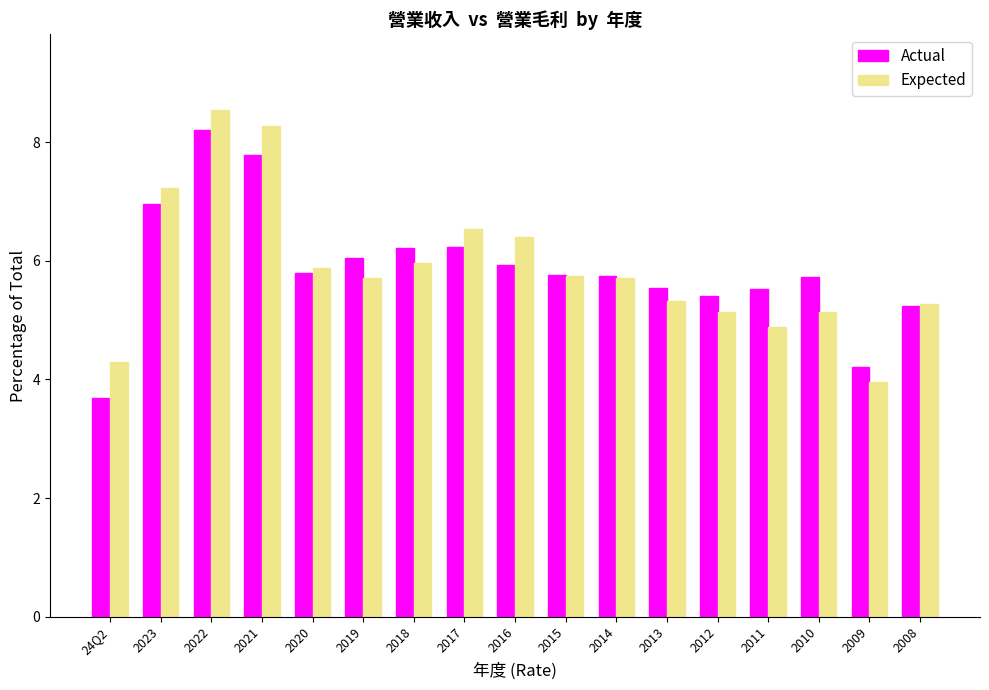

Rank the series at 2010 from lowest to highest value.

Expected, Actual